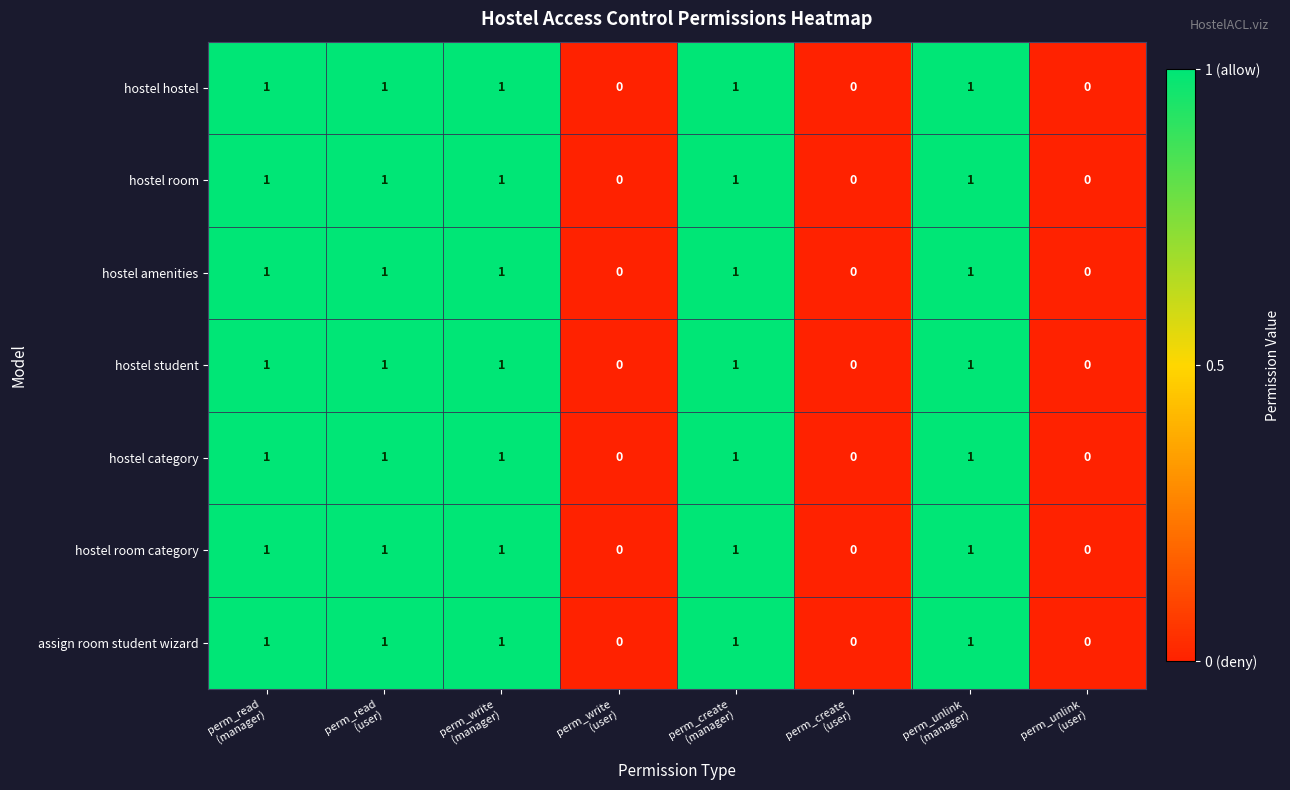

Count the hostel student values in the range 0 to 1.

8